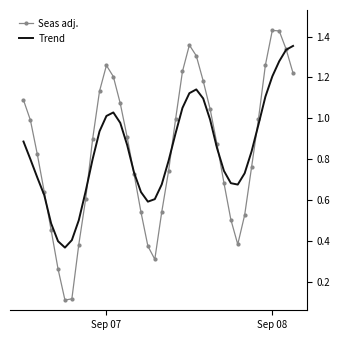

Which series has the largest range (max minus min)?

Seas adj.